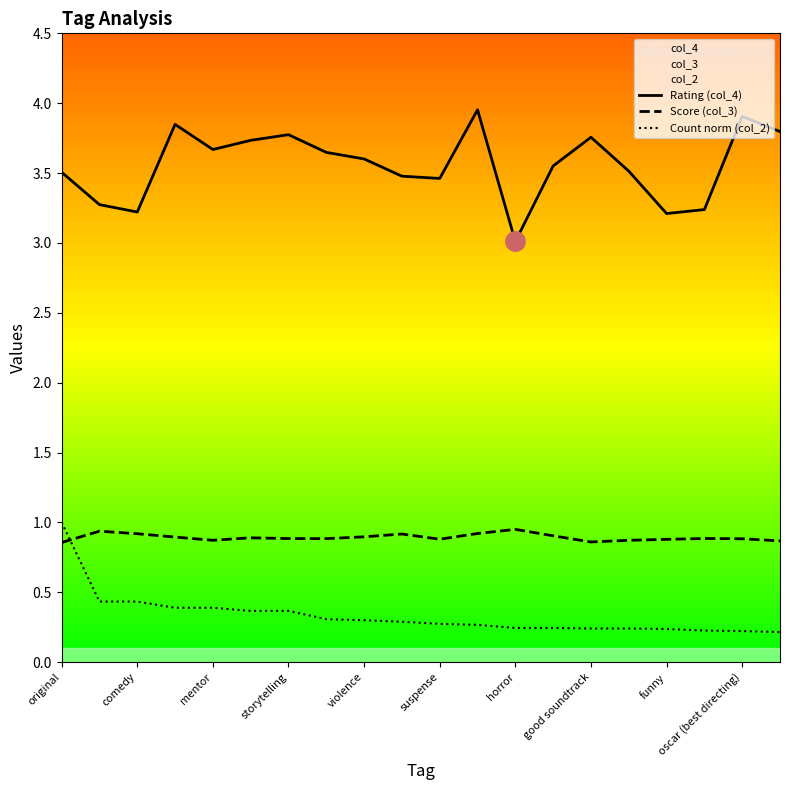

Which series has the widest spread of values?

Rating (col_4)